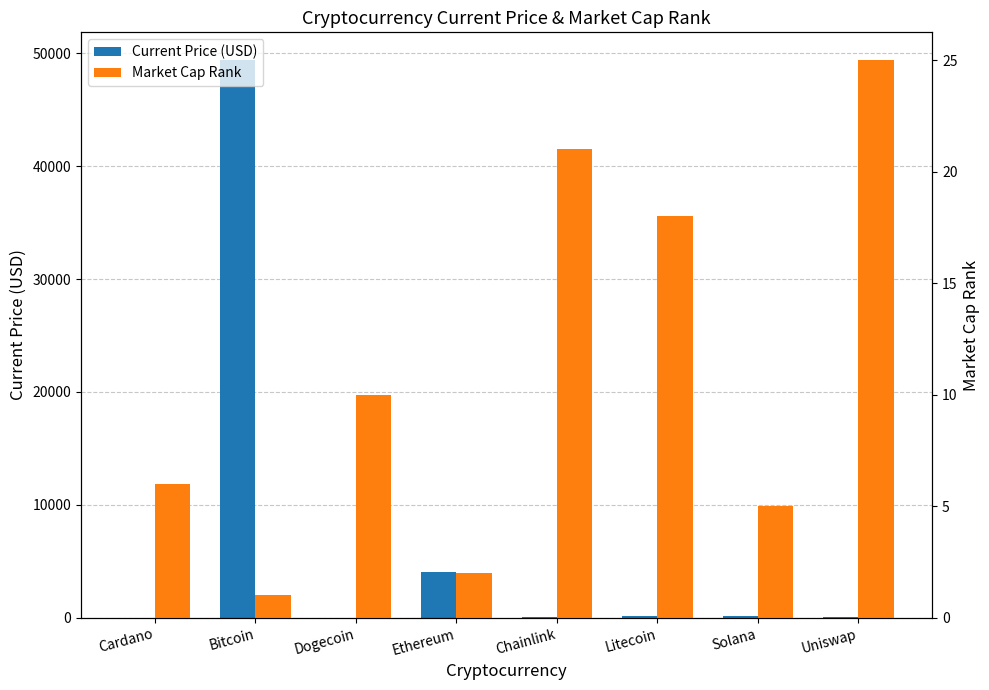

How many distinct data groups are displayed?

2